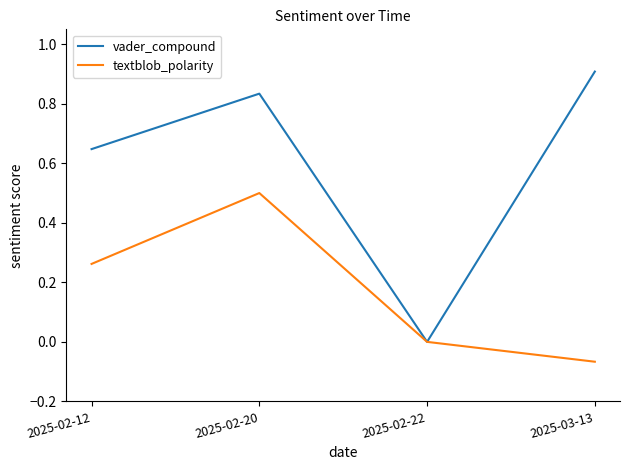

True or false: vader_compound has more than 1 interior local peaks.

False